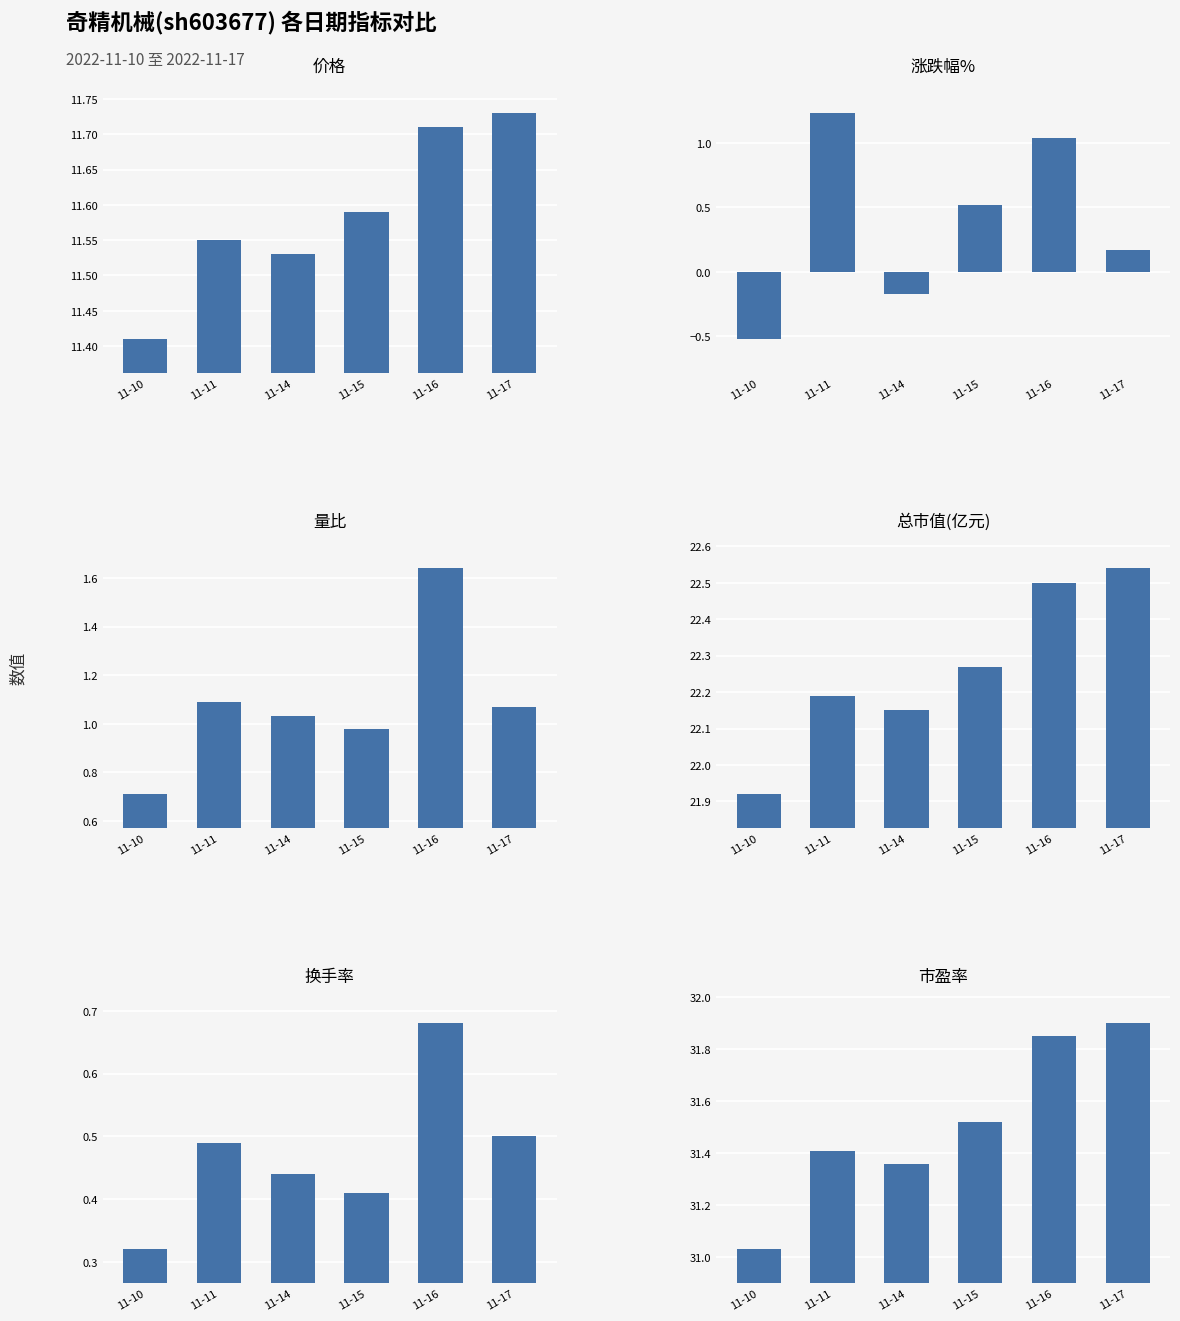

Reading left to right, what are all the values shown in this chart?

价格: 11-10=11.4	11-11=11.6	11-14=11.5	11-15=11.6	11-16=11.7	11-17=11.7
涨跌幅%: 11-10=-0.5	11-11=1.2	11-14=-0.2	11-15=0.5	11-16=1.0	11-17=0.2
量比: 11-10=0.7	11-11=1.1	11-14=1.0	11-15=1.0	11-16=1.6	11-17=1.1
总市值(亿元): 11-10=21.9	11-11=22.2	11-14=22.1	11-15=22.3	11-16=22.5	11-17=22.5
换手率: 11-10=0.3	11-11=0.5	11-14=0.4	11-15=0.4	11-16=0.7	11-17=0.5
市盈率: 11-10=31.0	11-11=31.4	11-14=31.4	11-15=31.5	11-16=31.9	11-17=31.9